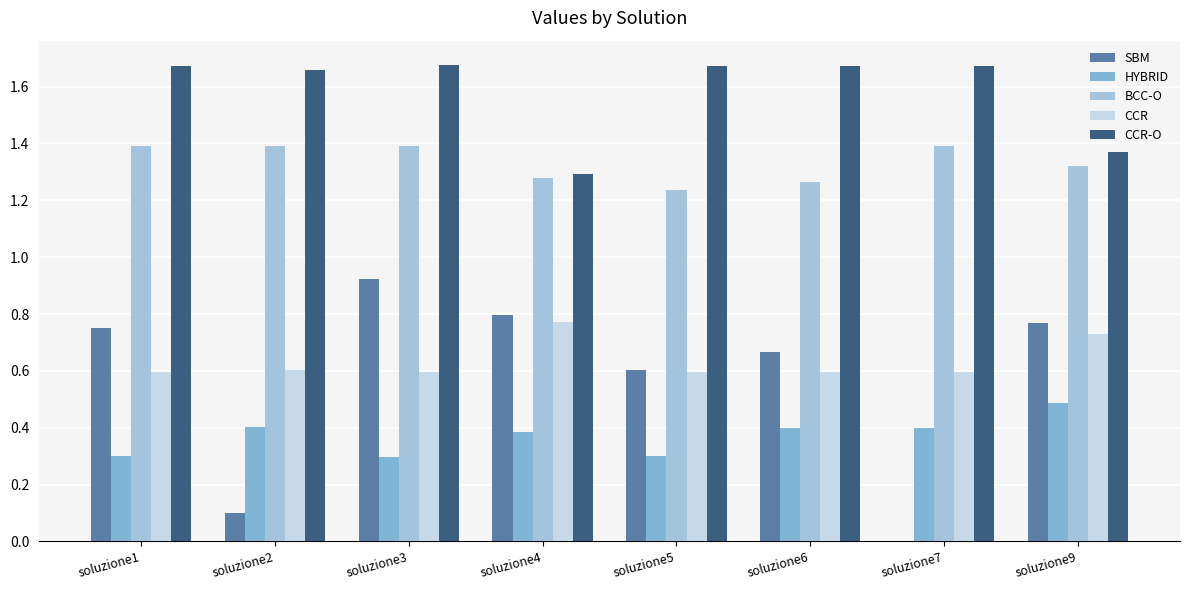

Count the number of data series in this chart.

5